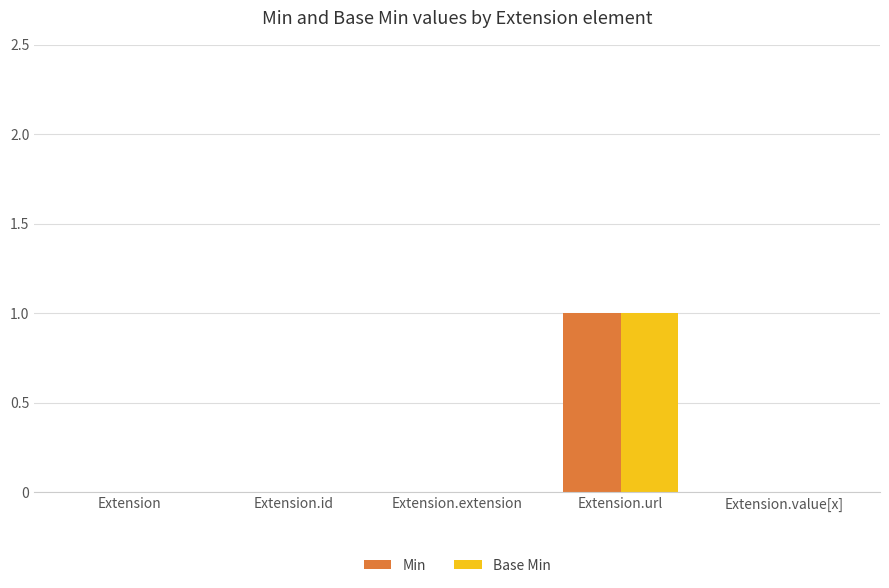

The value of Base Min at Extension.url is 1. True or false?

True